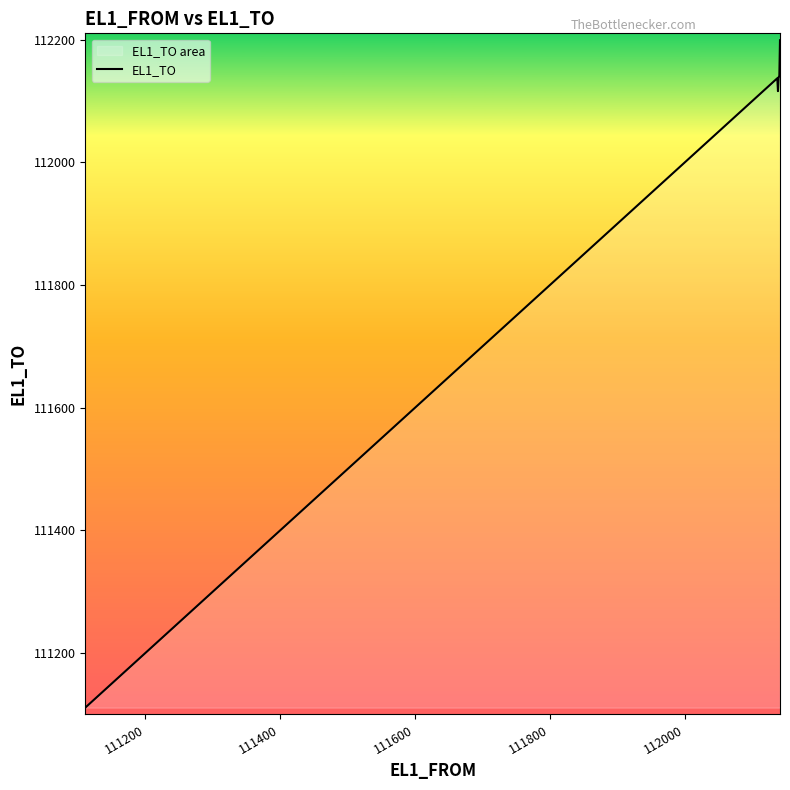

What is the smallest value displayed?

111111